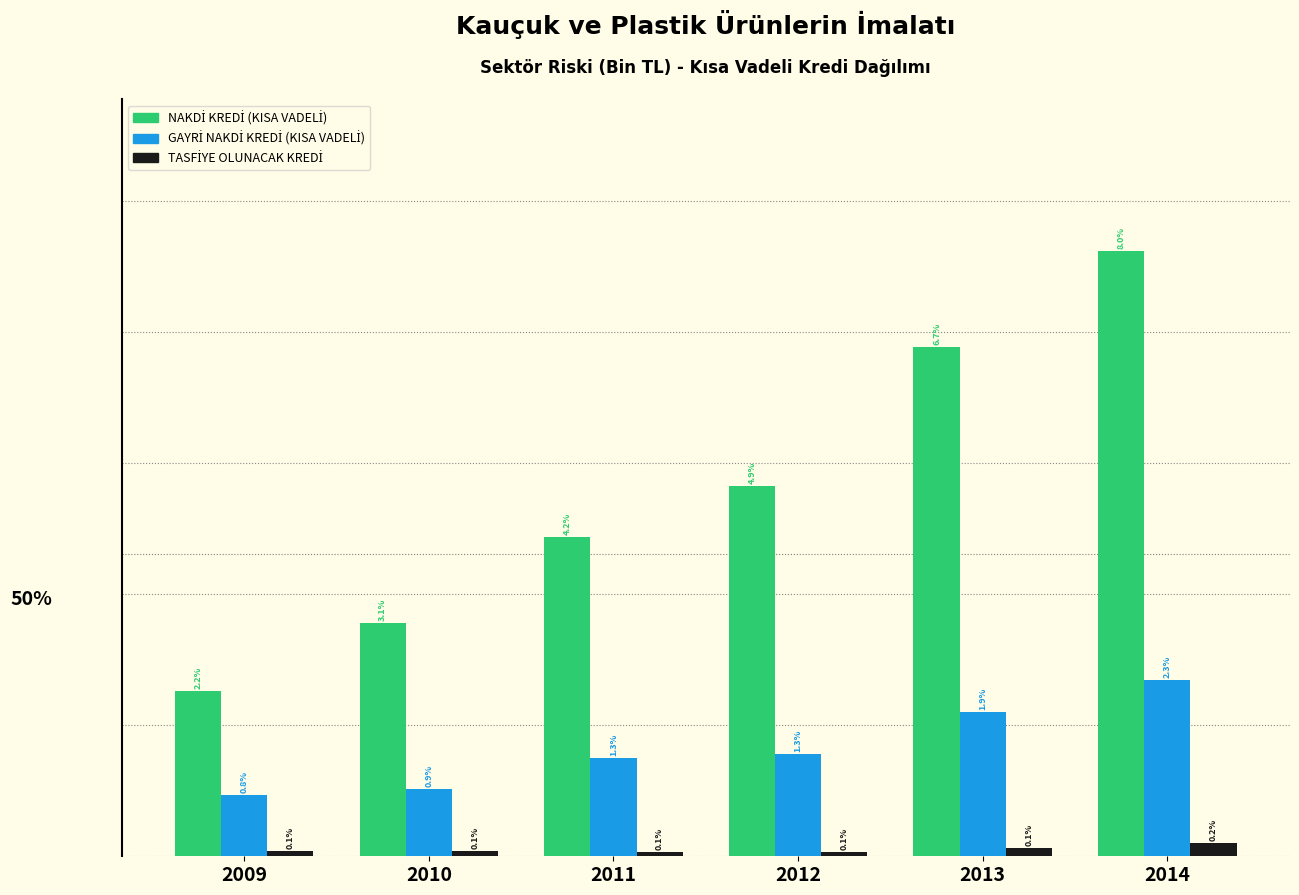

Are the bars grouped side by side (vs. stacked)?

Yes